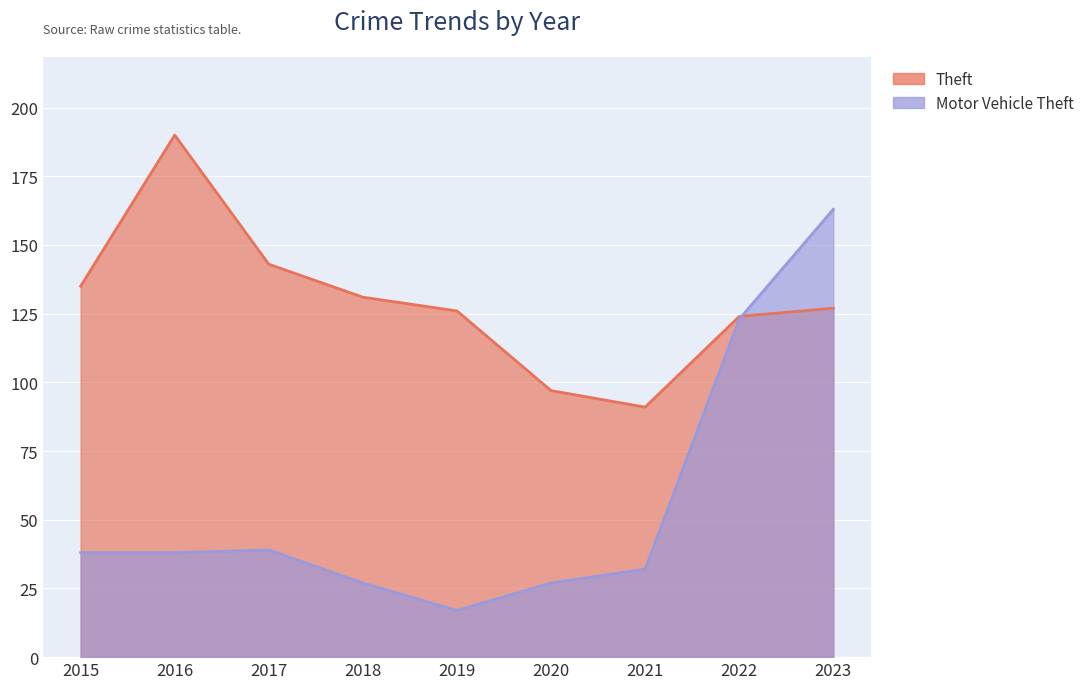

At which category is the sum across all series the highest?

2023